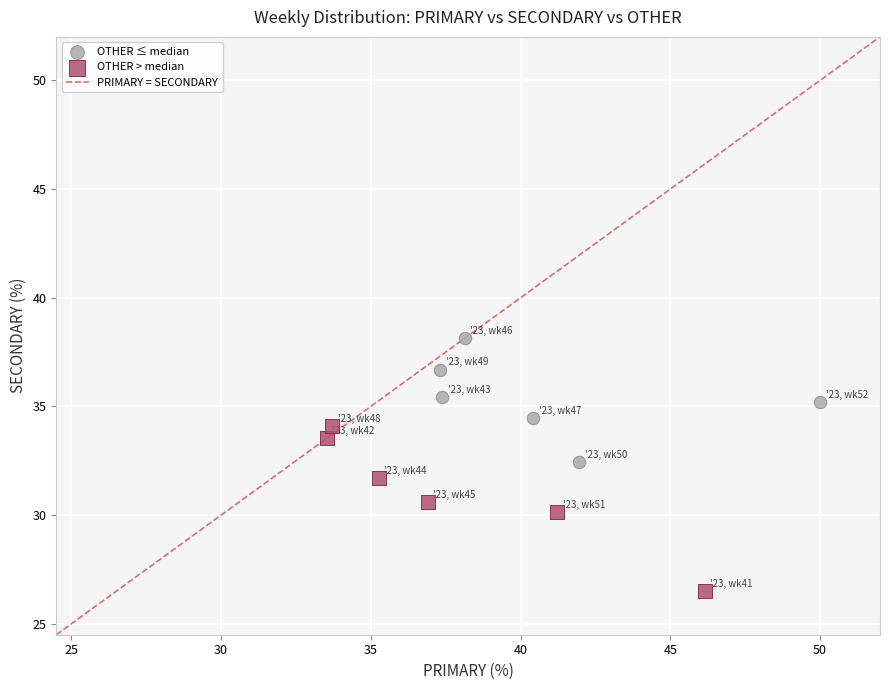

Which series contains the lowest Y value?

OTHER > median